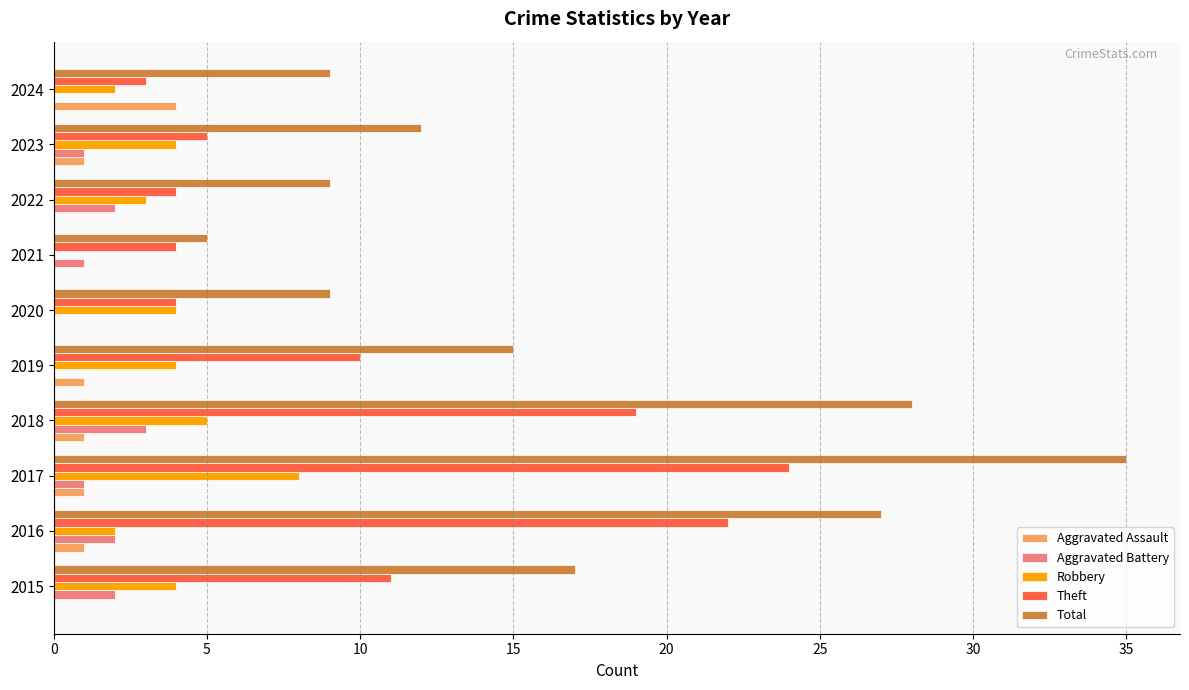

True or false: Theft has a value of 22 at 2016.

True